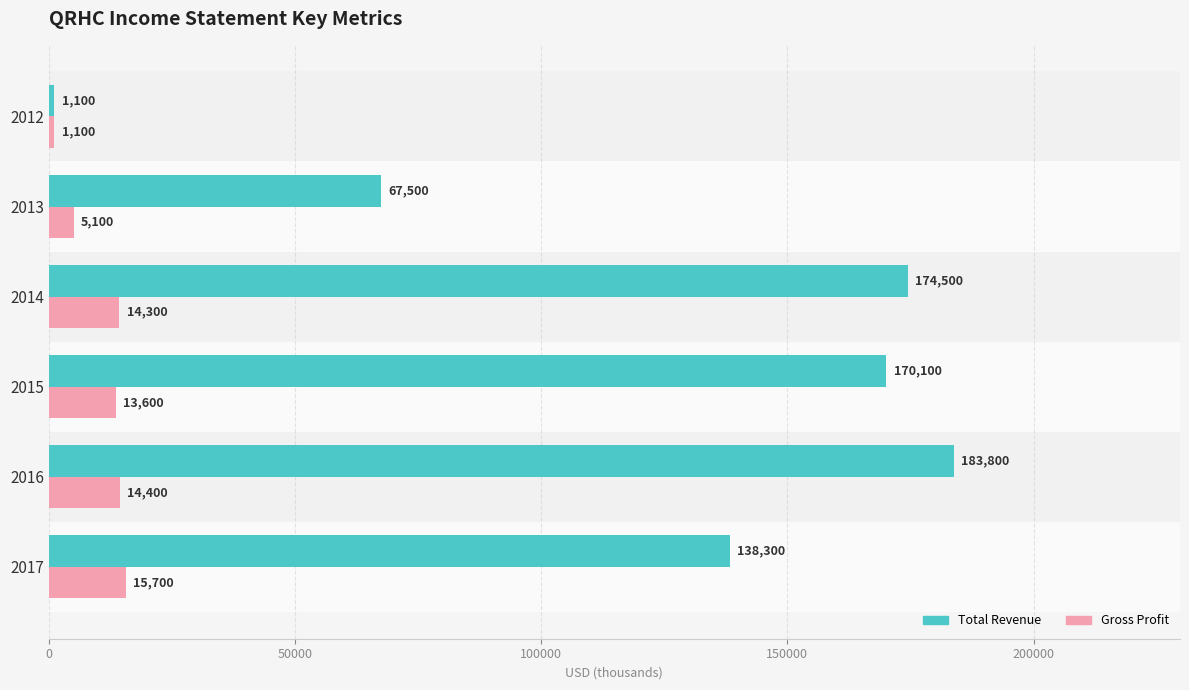

At which category is the sum across all series the highest?

2016